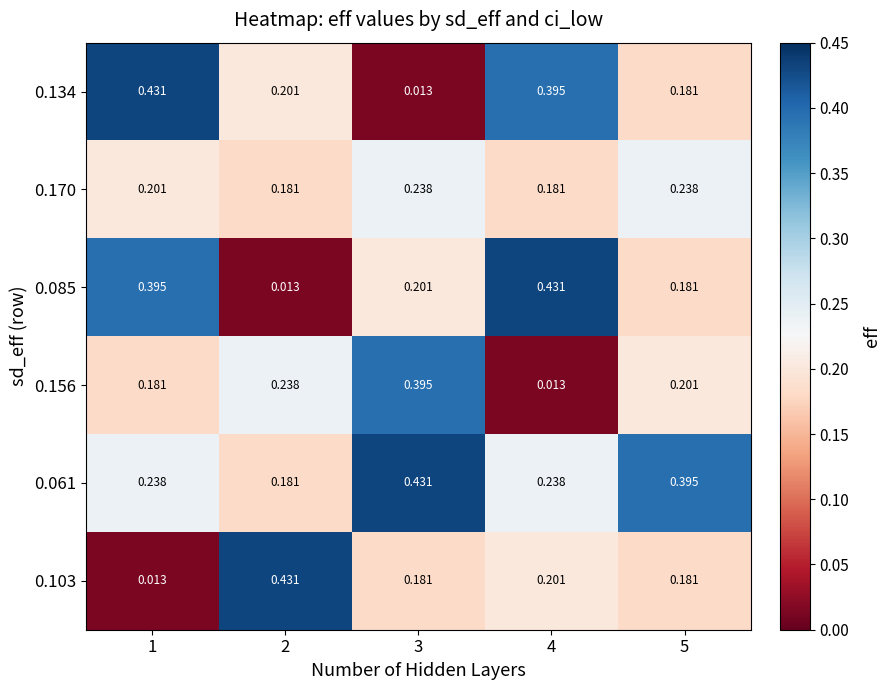

Is the value of 0.170 at 3 greater than the value of 0.134 at 4?

No